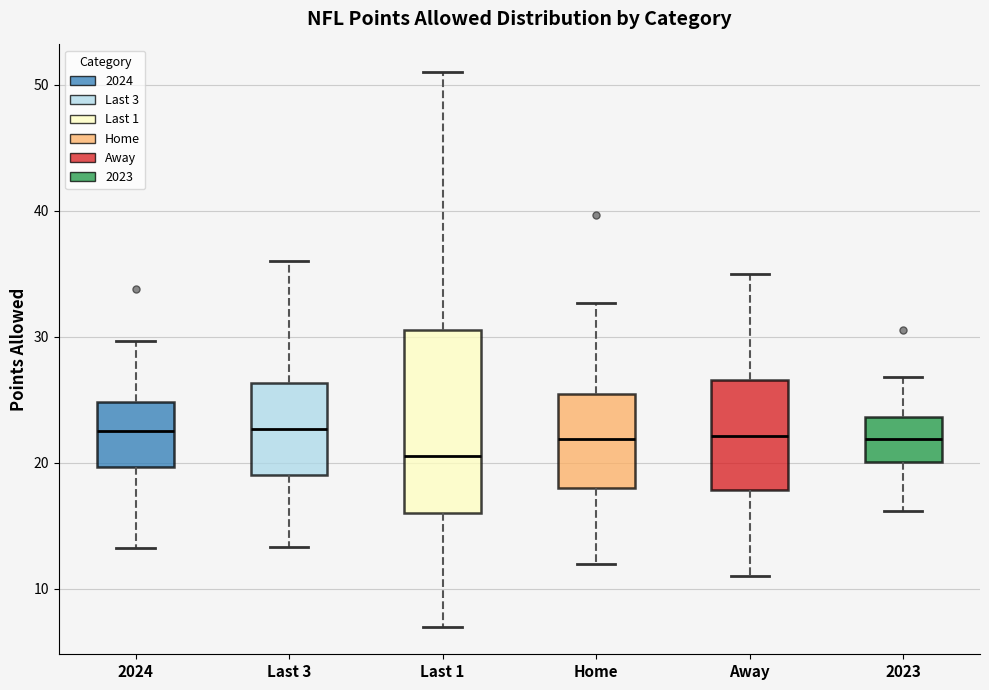

Reading left to right, transcribe this box plot: for each box, give where its median line is, the range the box spans, and where its two whiskers end, as read against the y-axis. The values are not printed on the chart, so give them approximately, as read against the axis.

2024: median 23, box 20 to 25, whiskers 13 to 30
Last 3: median 23, box 19 to 26, whiskers 13 to 36
Last 1: median 21, box 16 to 31, whiskers 7 to 51
Home: median 22, box 18 to 25, whiskers 12 to 33
Away: median 22, box 18 to 27, whiskers 11 to 35
2023: median 22, box 20 to 24, whiskers 16 to 27